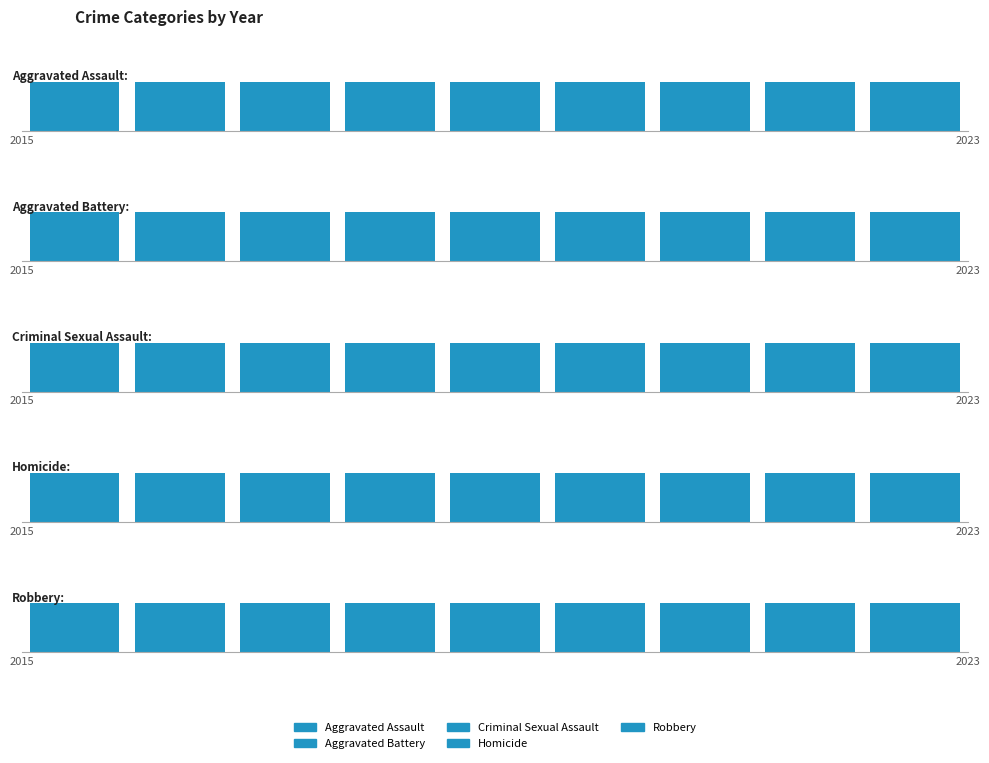

Rank the categories by Homicide value from lowest to highest.

2015, 2018, 2016, 2022, 2020, 2017, 2019, 2021, 2023